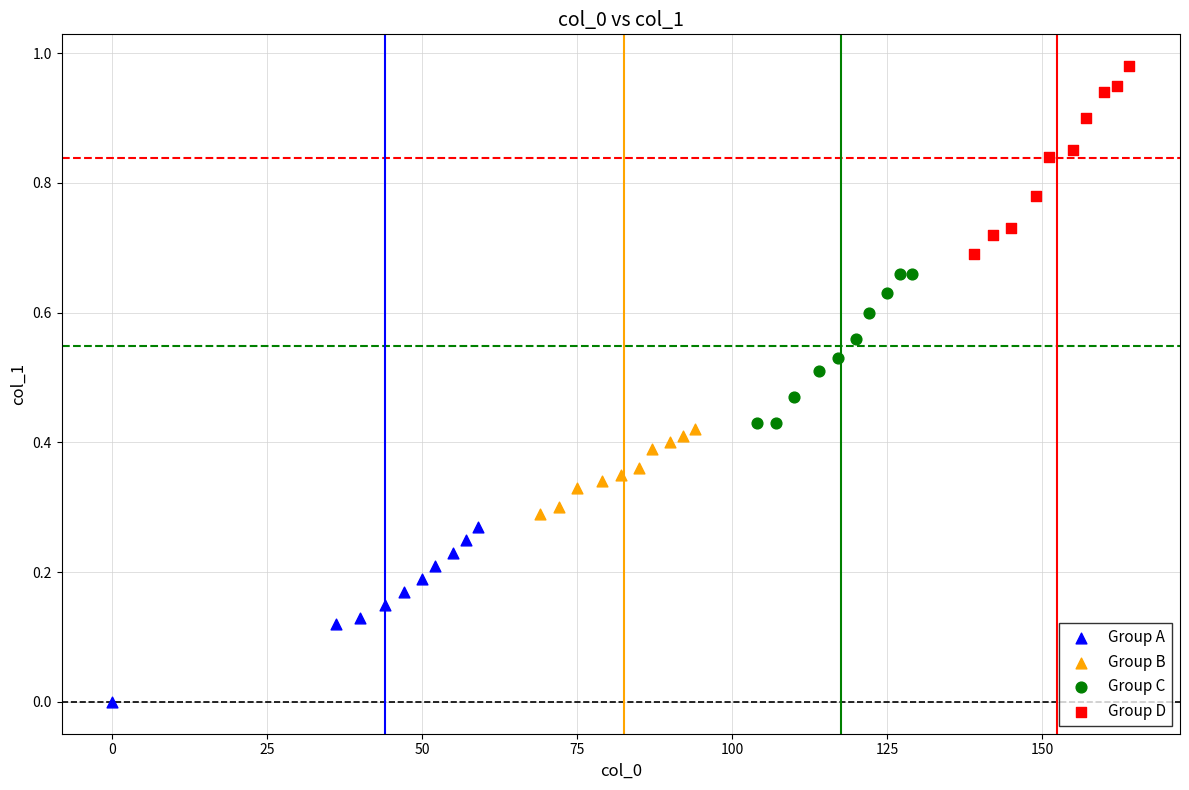

Which series contains the highest Y value?

Group D